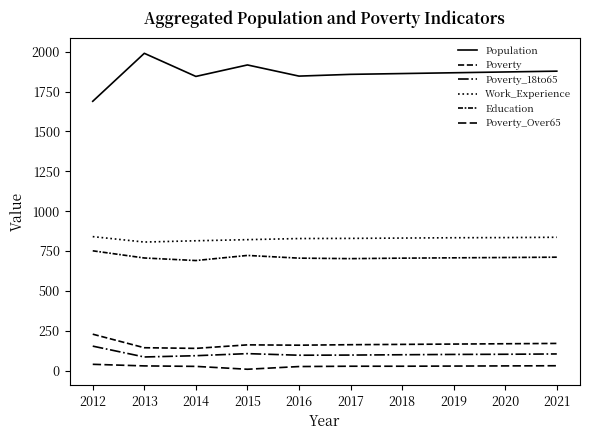

At which category does the chart reach its peak across all series?

2013